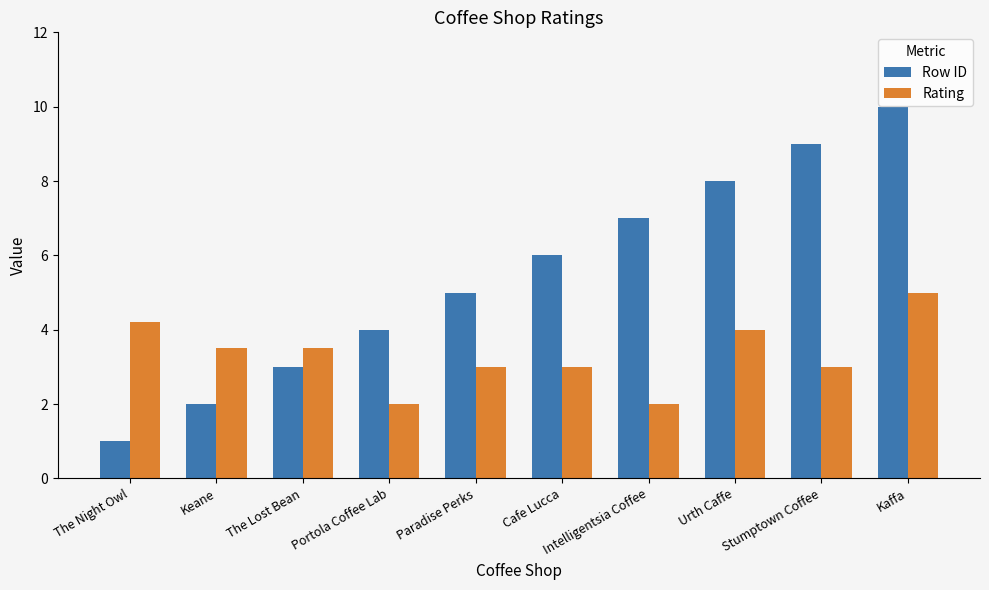

How many distinct data groups are displayed?

2